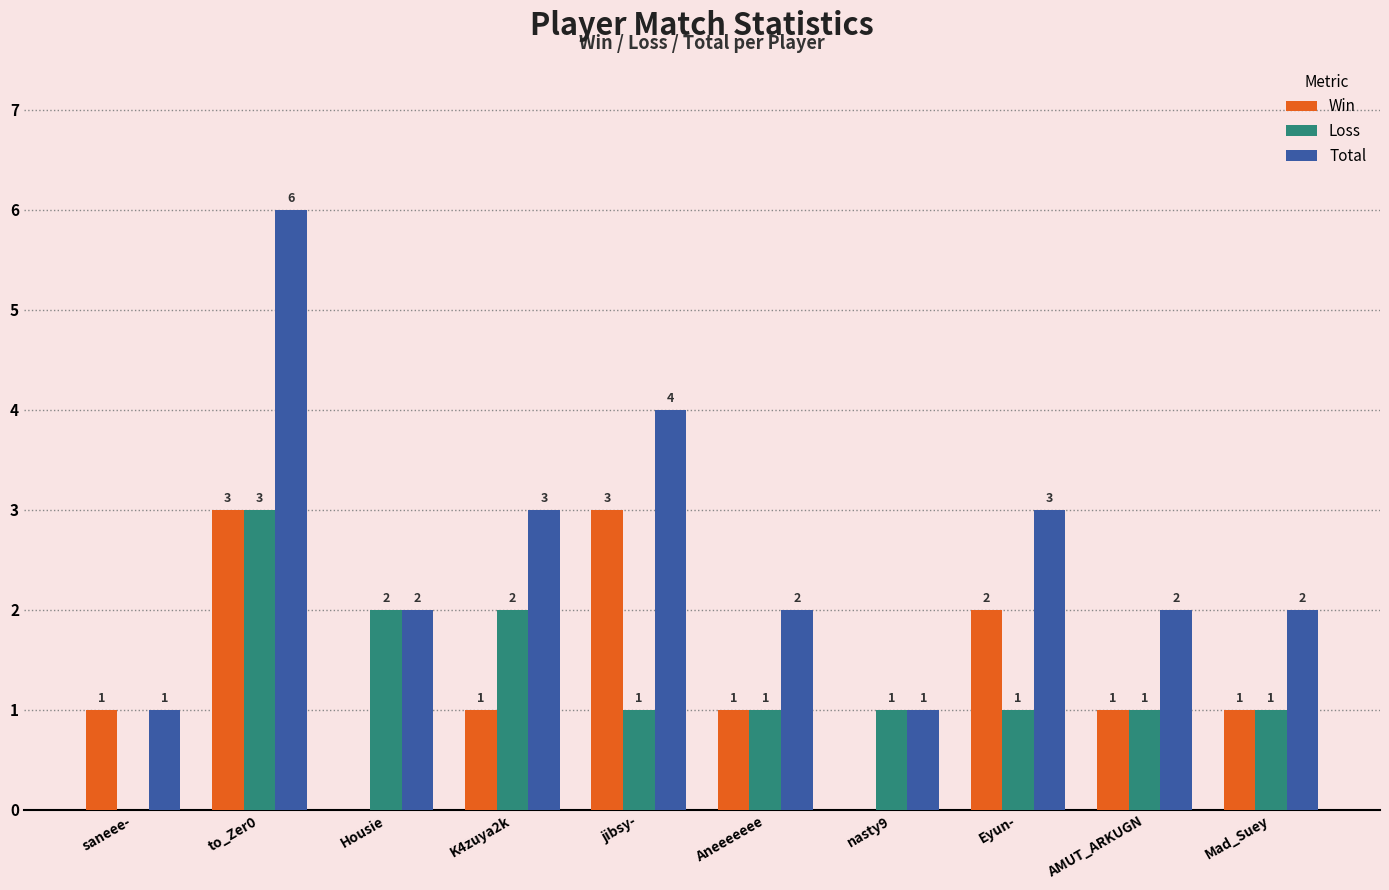

What is the total value across all series at Aneeeeeee?

4